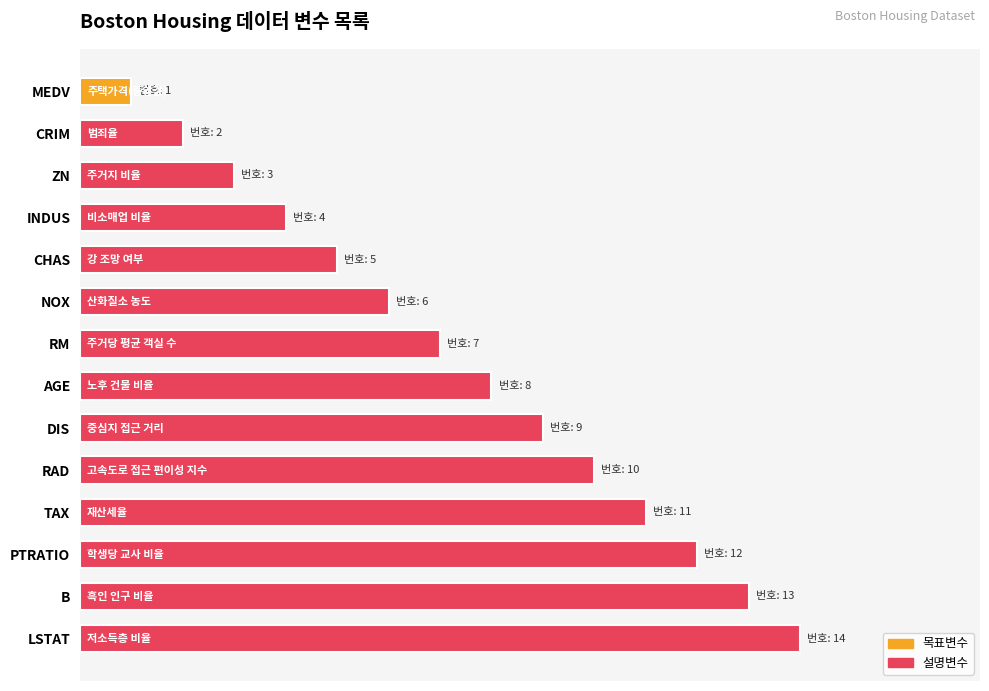

Are the bars horizontal?

Yes